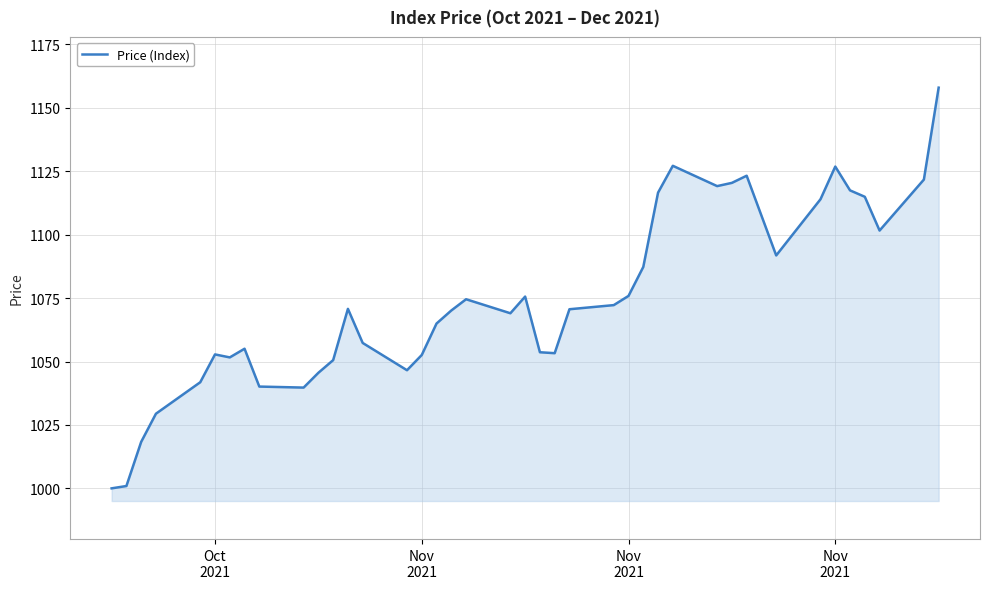

What is the greatest value displayed?

1158.0